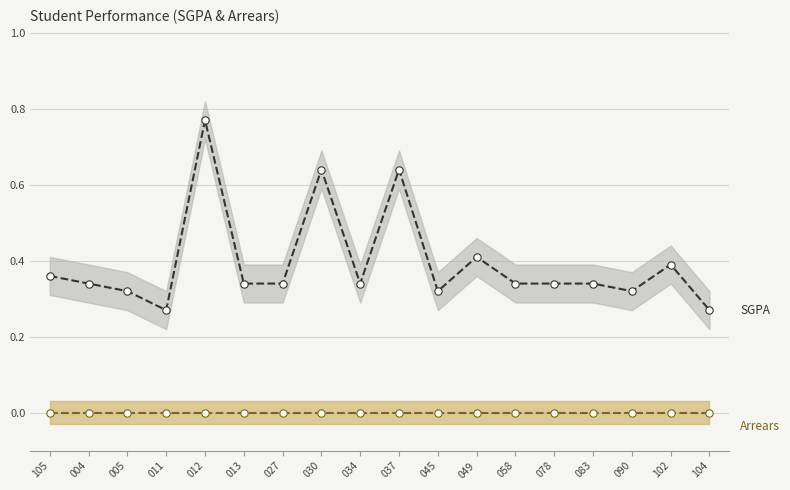

What is the total value across all series at 105?

0.4